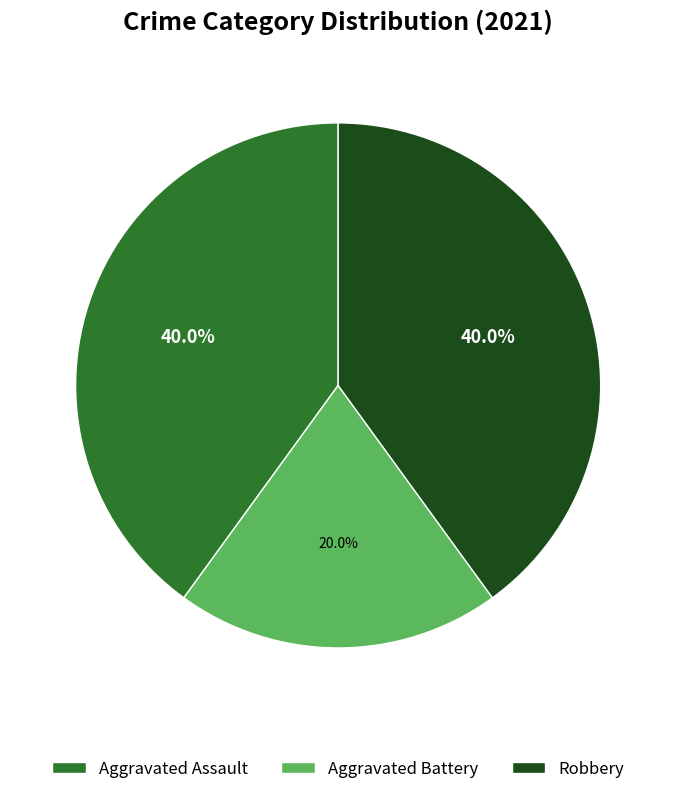

Is there any slice that represents more than half of the pie?

No